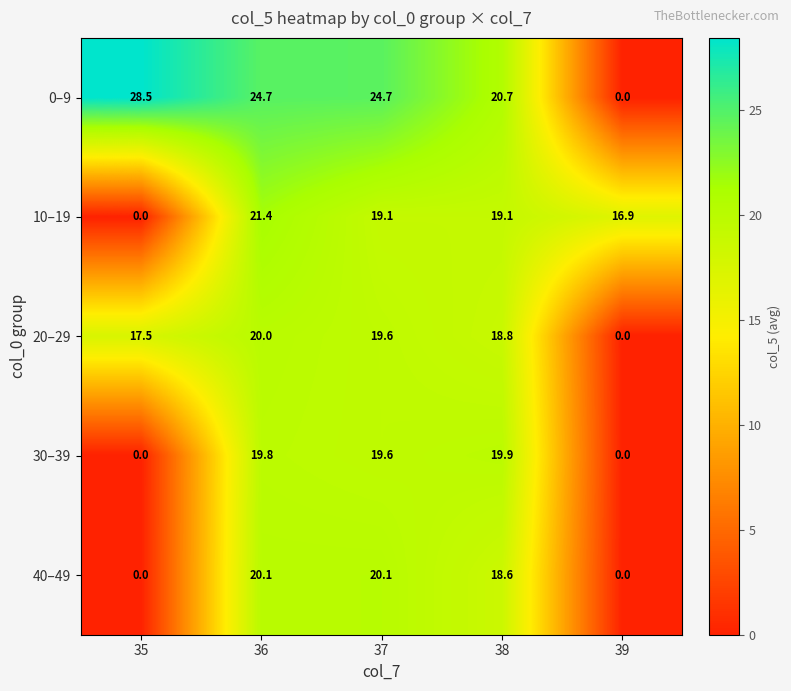

How many categories are shown in the chart?

5